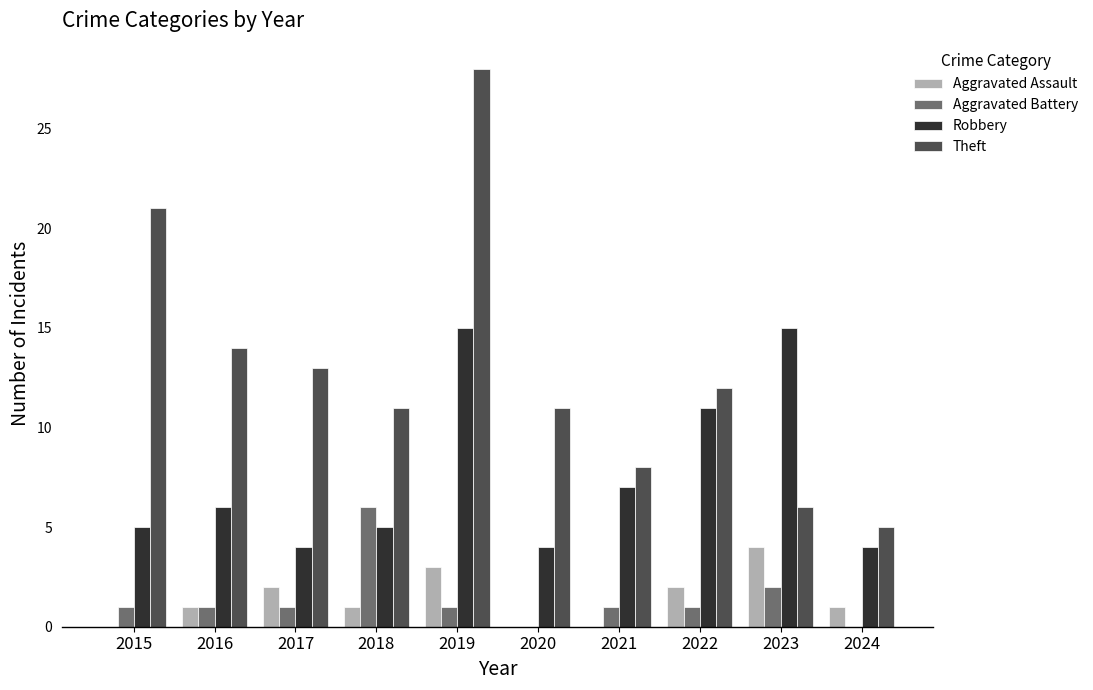

The Robbery series shows 23 at 2019. True or false?

False